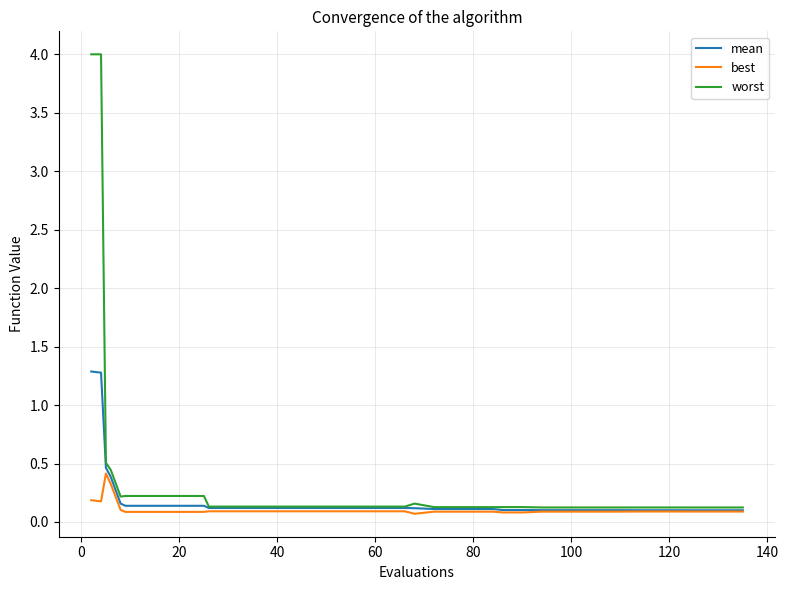

List the series in order of their peak value, highest first.

worst, mean, best